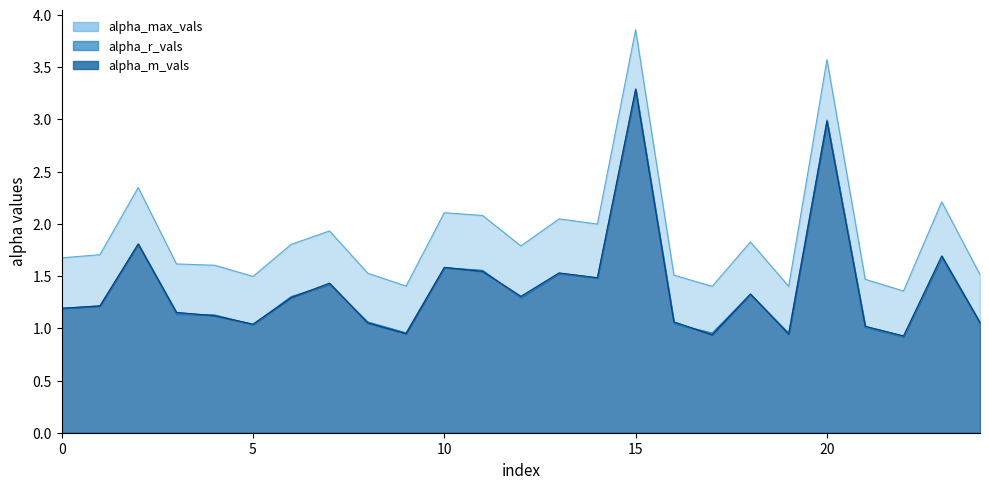

How many lines are shown in the chart?

3